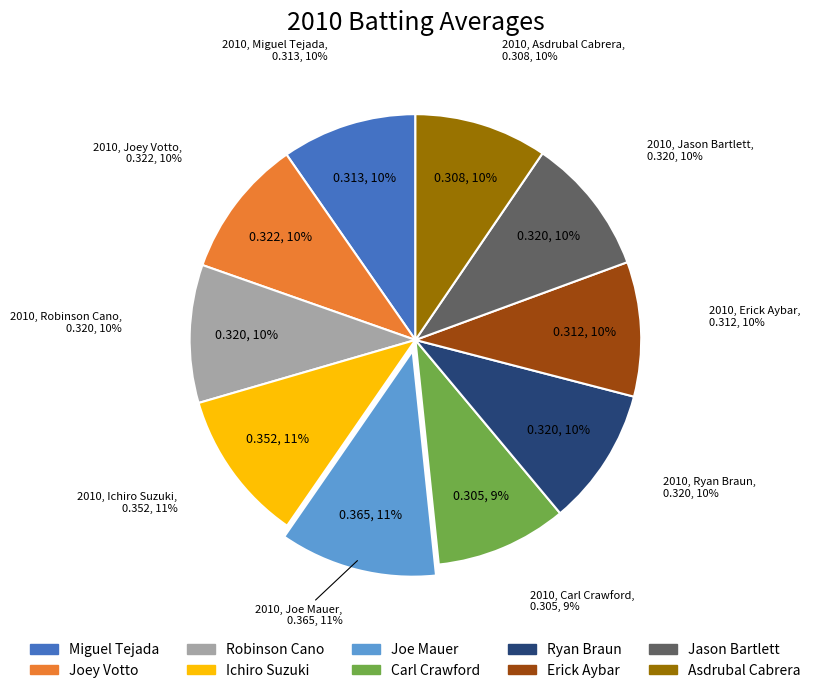

Do Joey Votto and Carl Crawford together represent more than half of the pie?

No